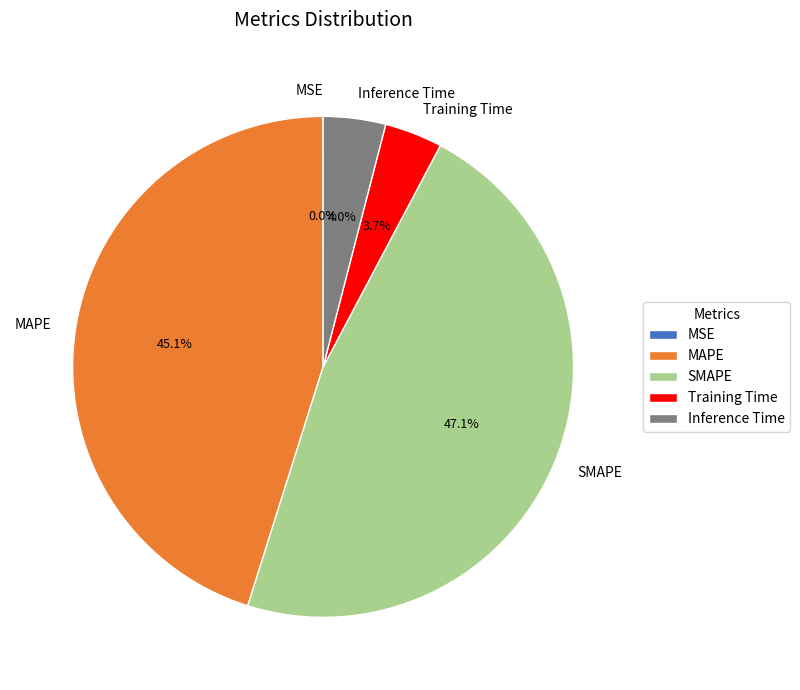

Which category has the biggest portion of the pie?

SMAPE